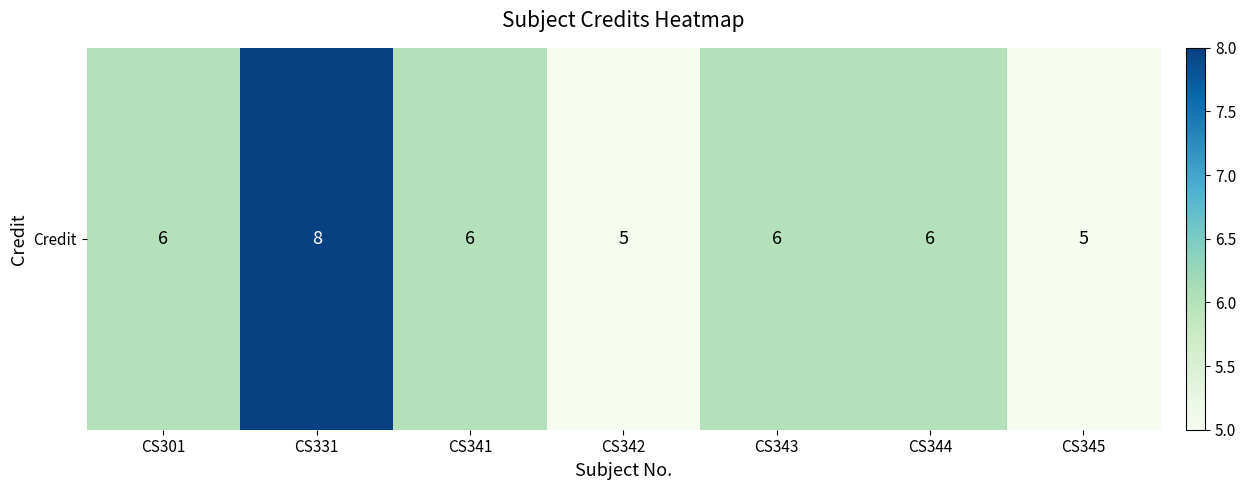

What is the average value?

6